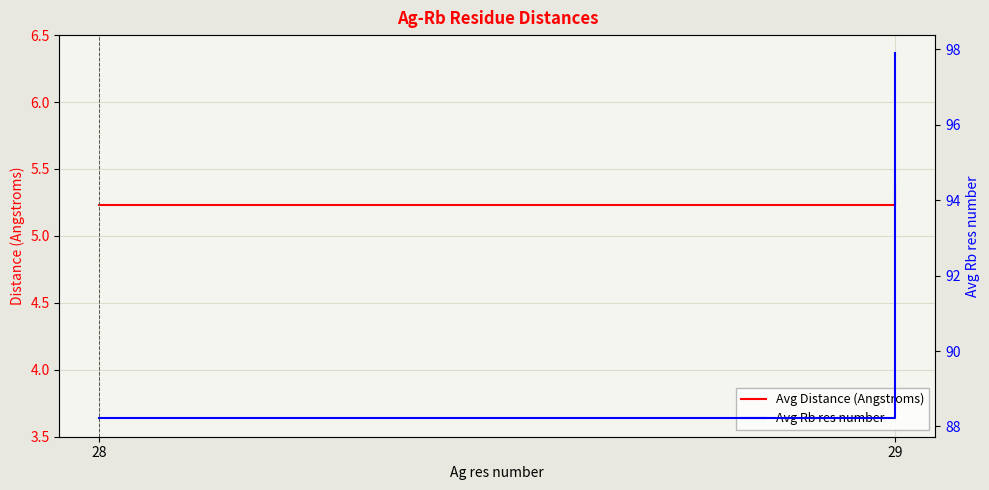

Reading left to right, what are all the values shown in this chart?

Avg Distance (Angstroms): 5.2	5.4
Avg Rb res number: 88.2	97.9